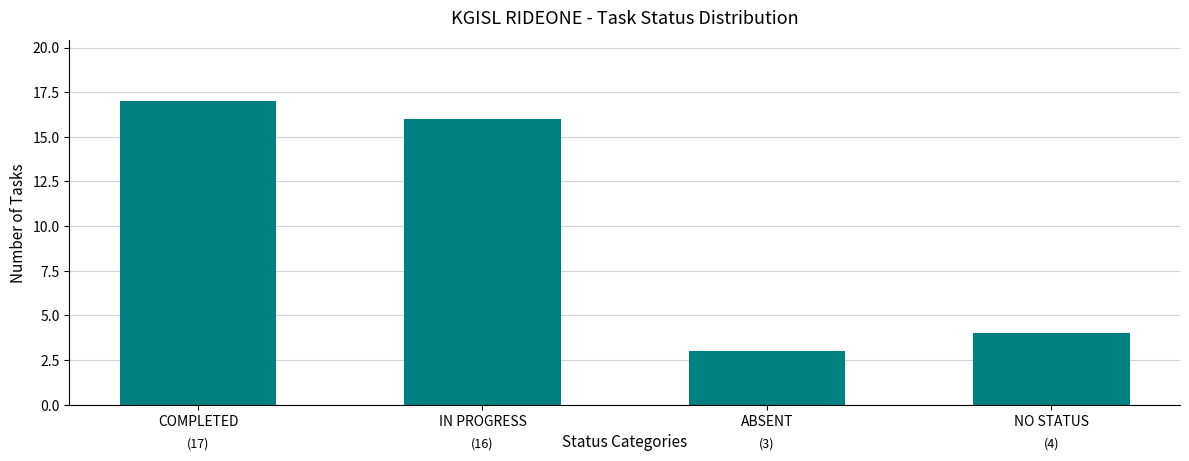

What is the value of the 3rd bar from the left?

3